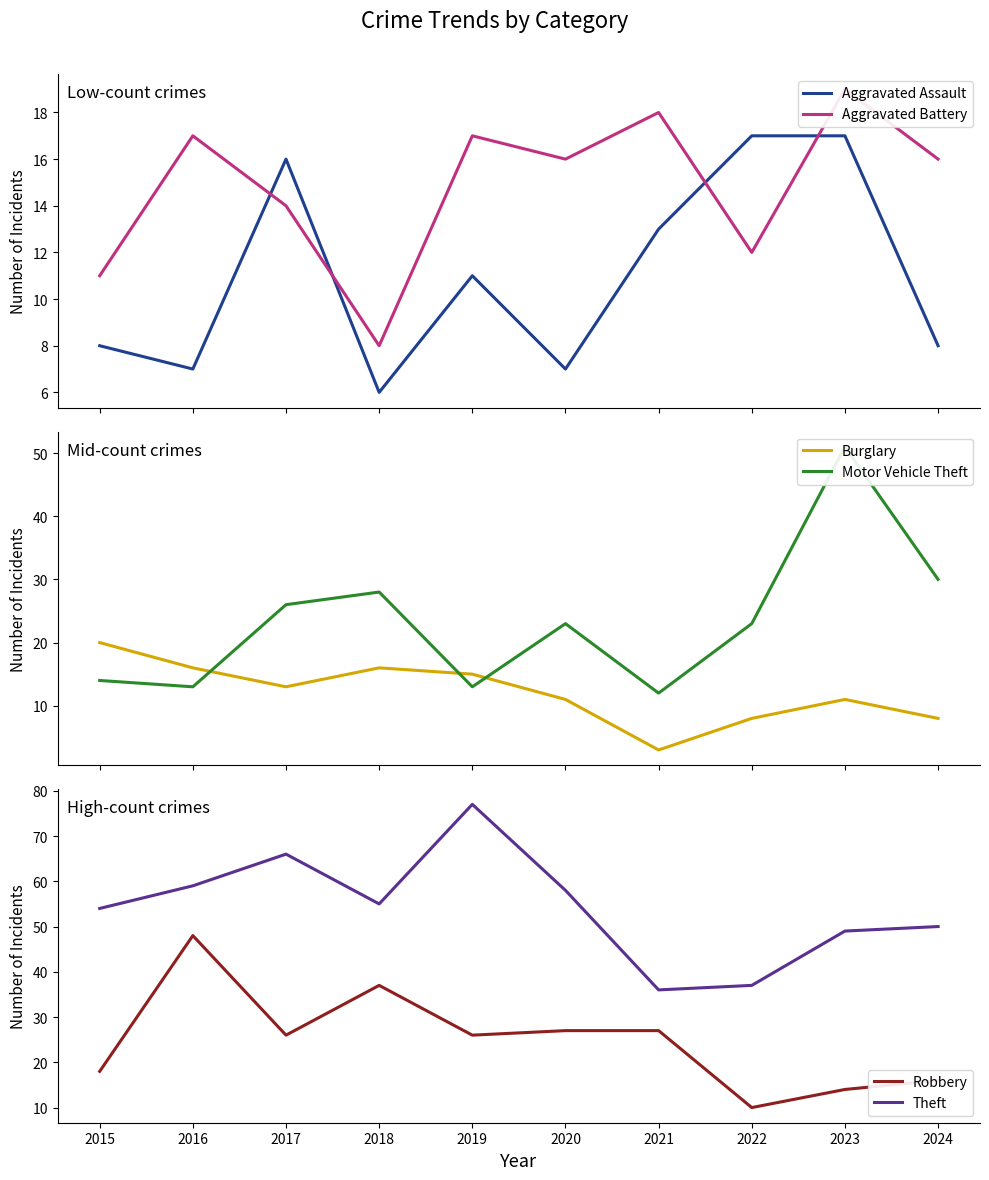

What is the average value of the Theft series?

54